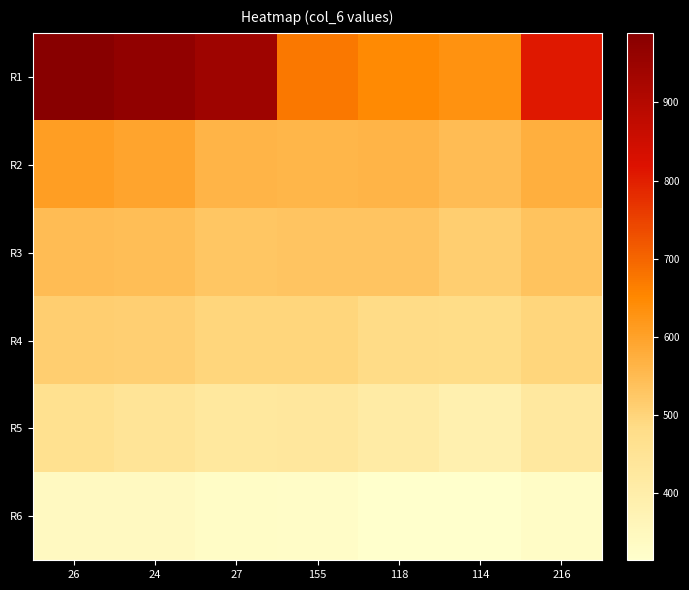

Reading left to right, extract all data points from this chart.

R1: 26=989.0	24=970.0	27=942.0	155=673.0	118=647.0	114=631.0	216=808.7
R2: 26=608.0	24=595.0	27=562.0	155=561.0	118=562.0	114=547.0	216=572.5
R3: 26=548.0	24=546.0	27=530.0	155=532.0	118=531.0	114=513.0	216=533.3
R4: 26=512.0	24=511.0	27=498.0	155=496.0	118=483.0	114=482.0	216=497.0
R5: 26=463.0	24=445.0	27=429.0	155=431.0	118=409.0	114=387.0	216=427.3
R6: 26=343.0	24=342.0	27=329.0	155=326.0	118=315.0	114=314.0	216=328.2